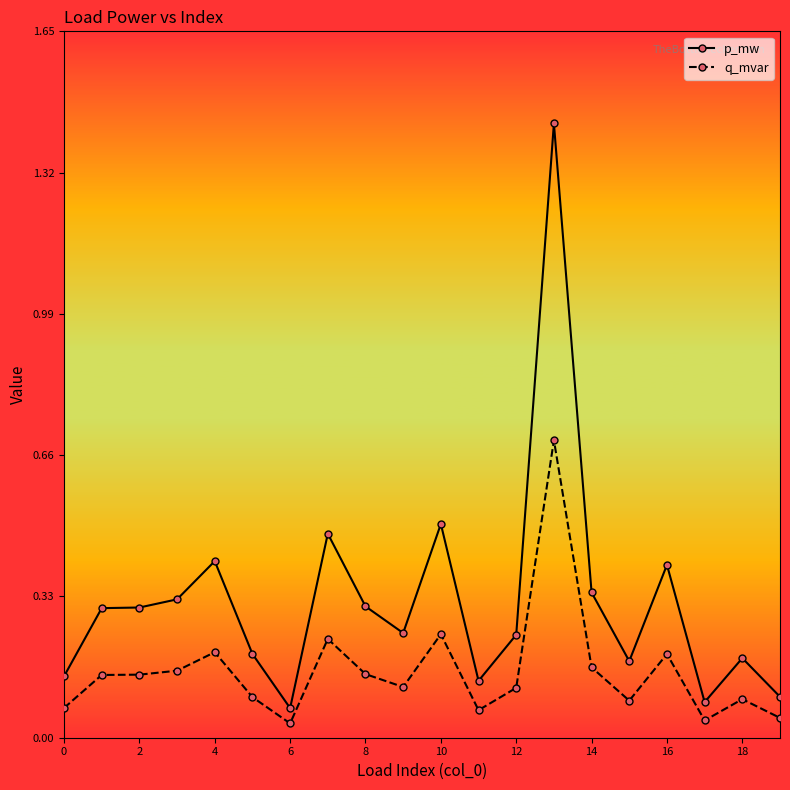

Rank the series by their average value, from lowest to highest.

q_mvar, p_mw